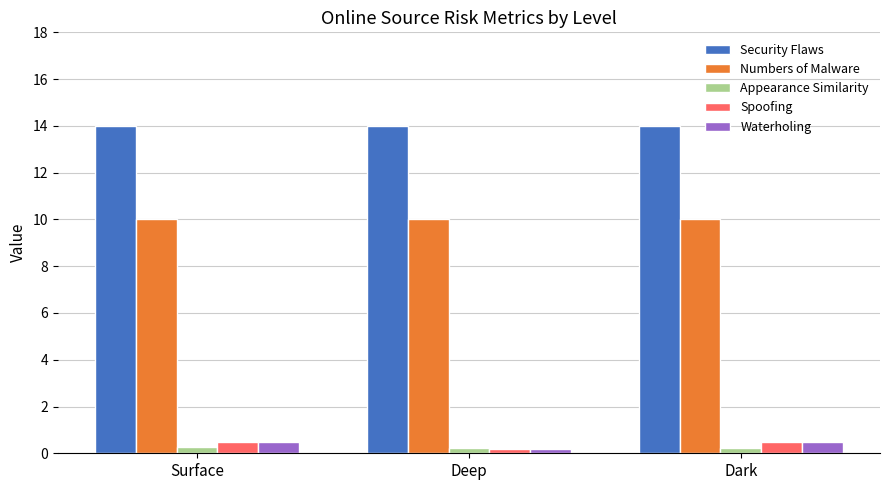

What are all the series names shown in the legend?

Security Flaws, Numbers of Malware, Appearance Similarity, Spoofing, Waterholing